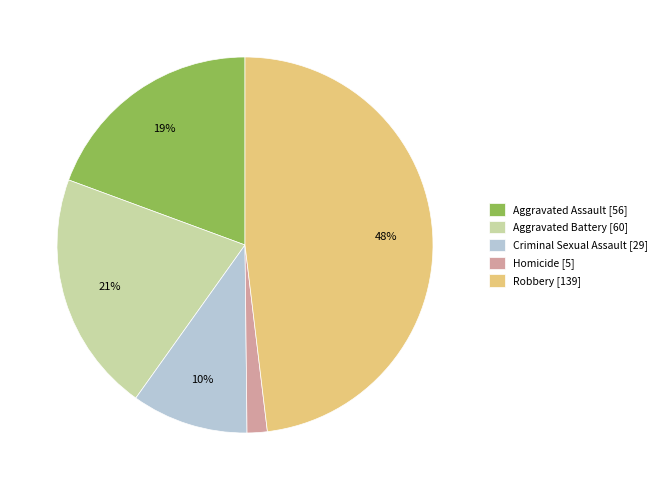

Count the number of slices in the pie.

5